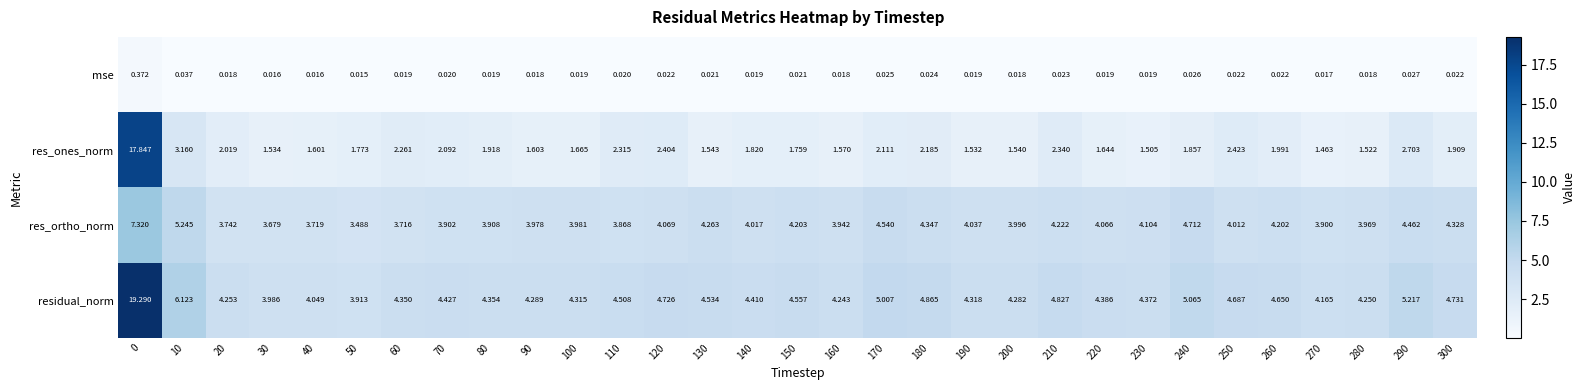

Is the value of residual_norm at 20 greater than the value of res_ortho_norm at 60?

Yes